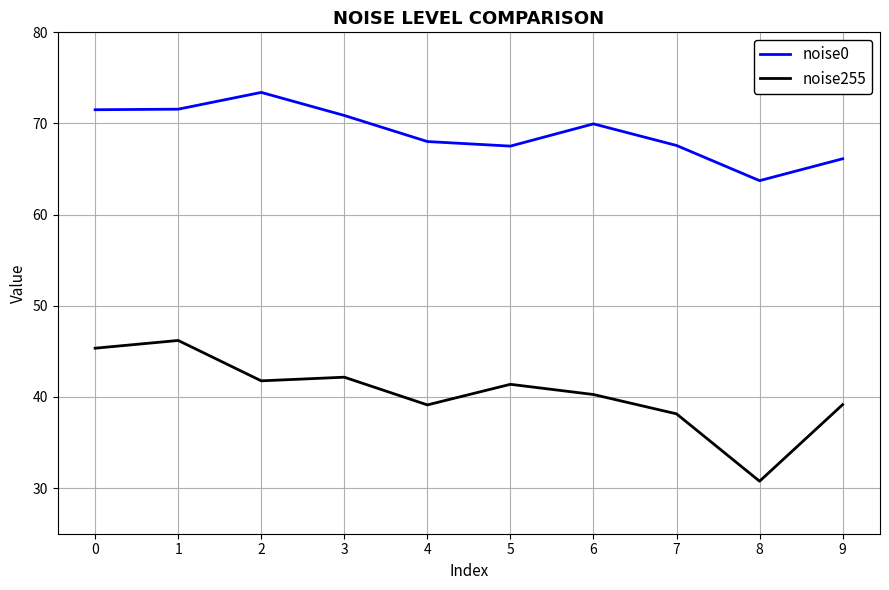

At which category is the sum across all series the highest?

1